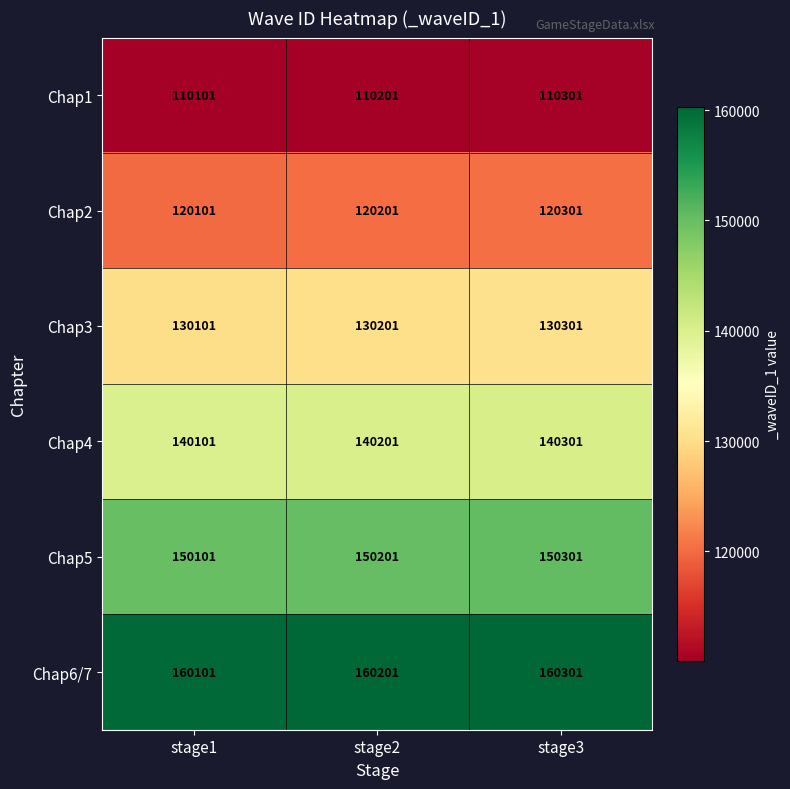

Reading left to right, what are all the values shown in this chart?

Chap1: stage1=110101	stage2=110201	stage3=110301
Chap2: stage1=120101	stage2=120201	stage3=120301
Chap3: stage1=130101	stage2=130201	stage3=130301
Chap4: stage1=140101	stage2=140201	stage3=140301
Chap5: stage1=150101	stage2=150201	stage3=150301
Chap6/7: stage1=160101	stage2=160201	stage3=160301